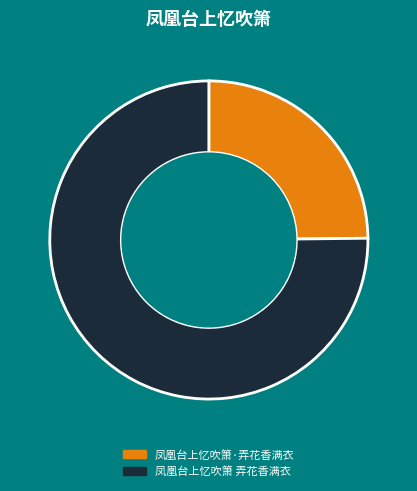

Is the sum of 凤凰台上忆吹箫·弄花香满衣 and 凤凰台上忆吹箫 弄花香满衣 greater than half?

Yes